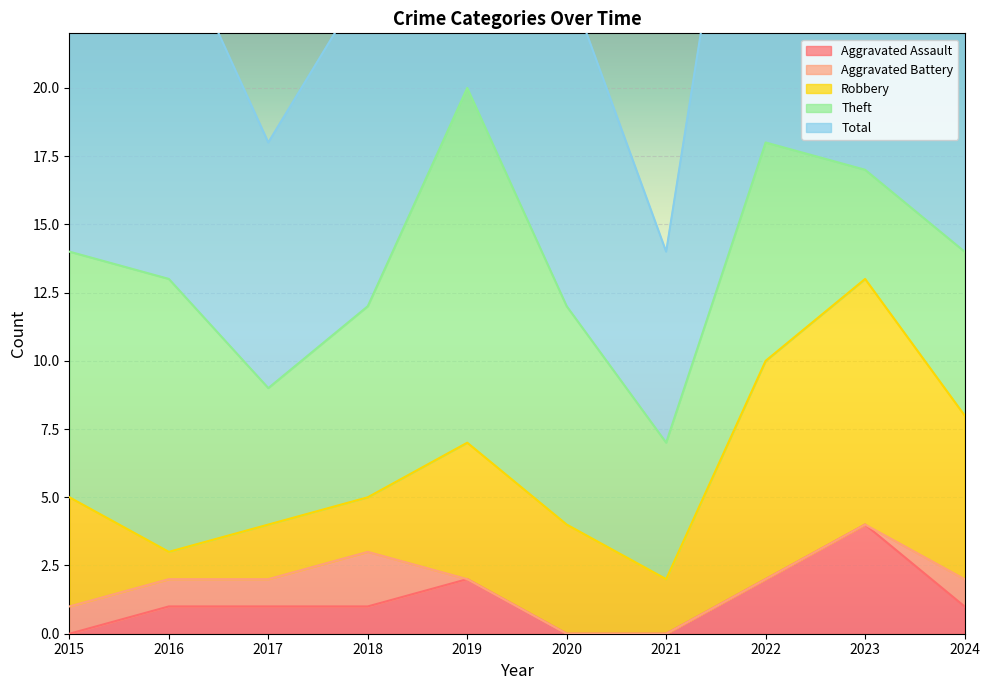

What is the spread (max minus min) of values at 2024?

13